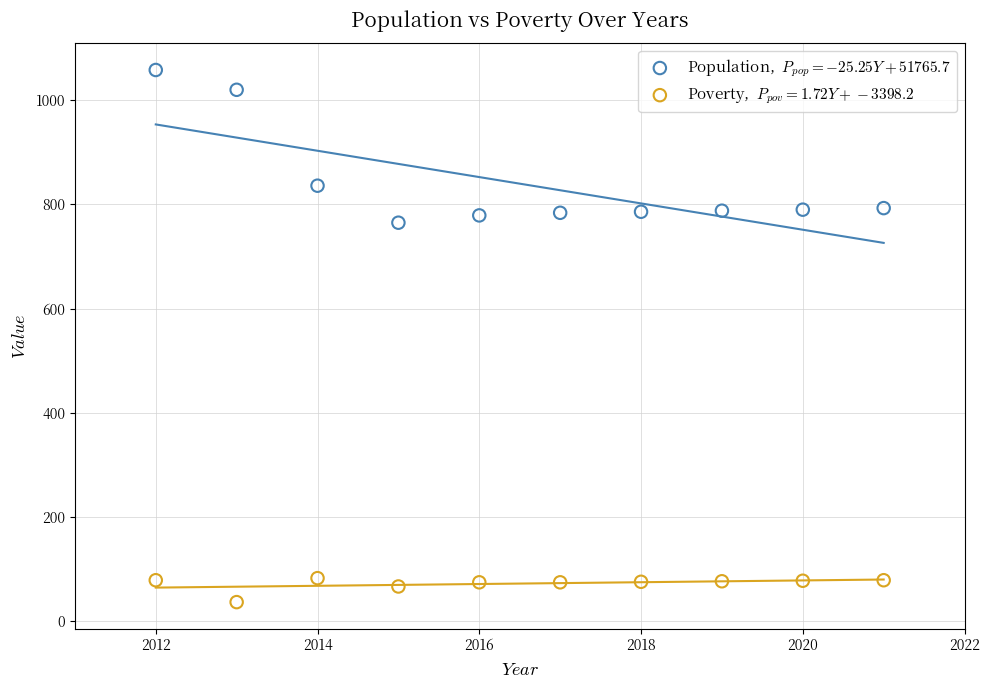

Across all data points, what is the range of Y values (max minus min)?

1021